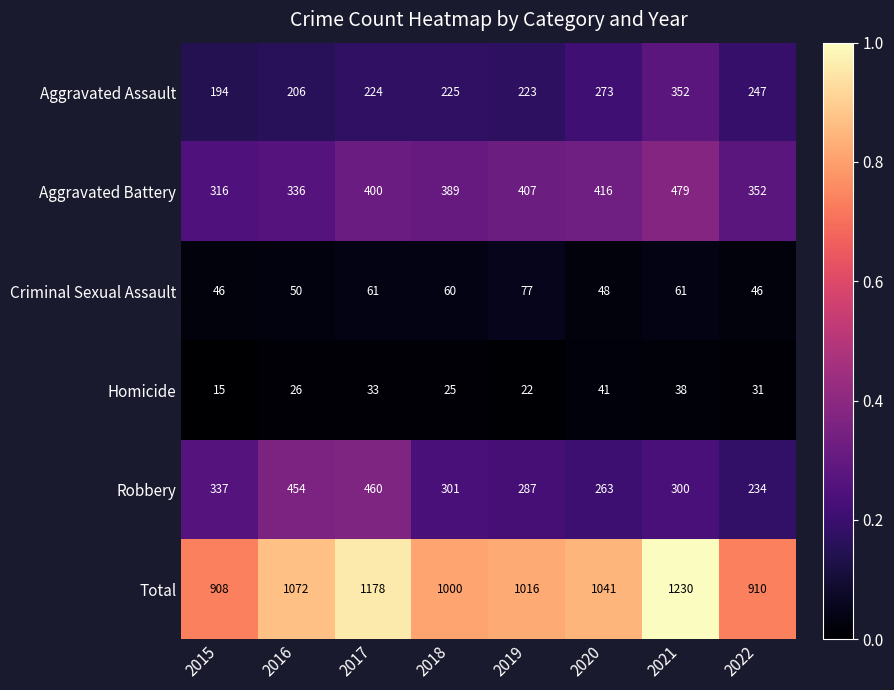

Rank the series by their maximum value, from lowest to highest.

Homicide, Criminal Sexual Assault, Aggravated Assault, Robbery, Aggravated Battery, Total